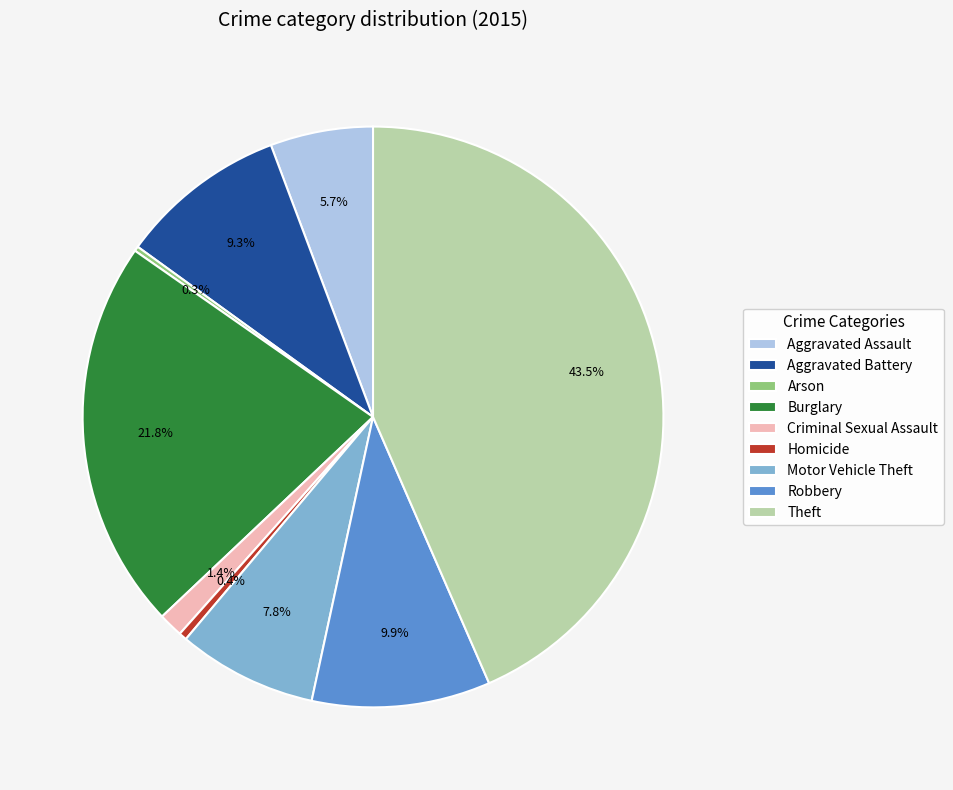

To the nearest percent, what is the combined percentage of Criminal Sexual Assault and Homicide?

2%